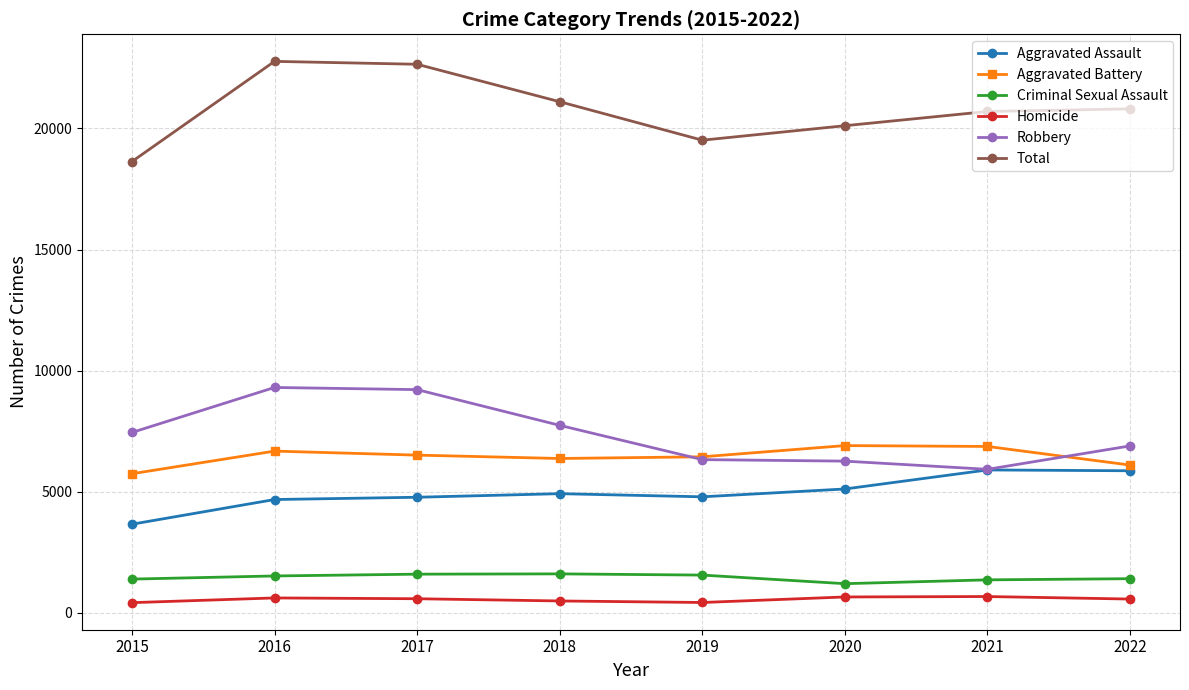

The value of Aggravated Battery at 2018 is 6368. True or false?

True